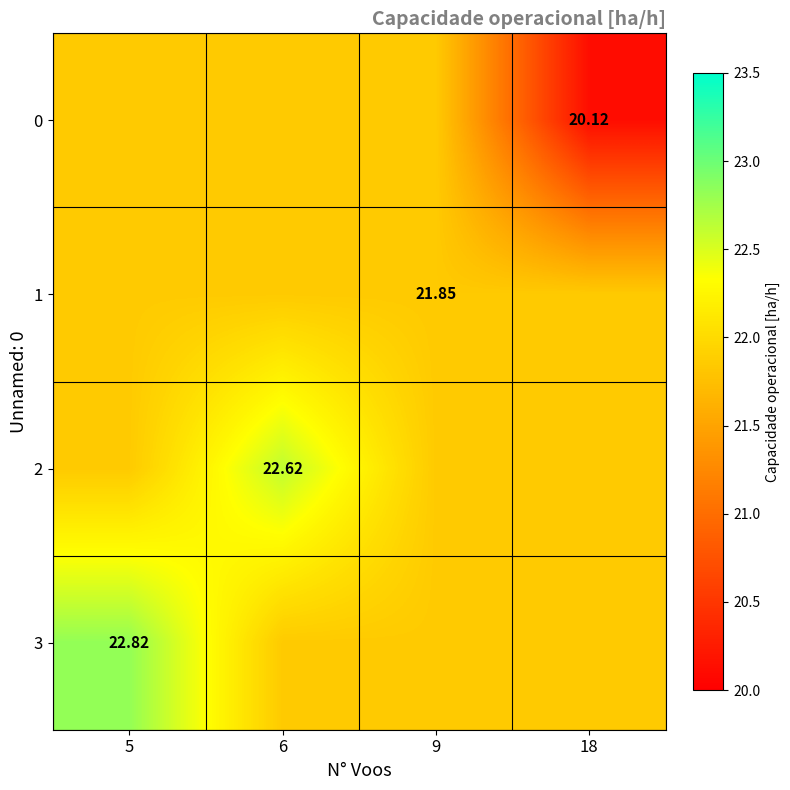

What is the maximum value for 2?

22.6